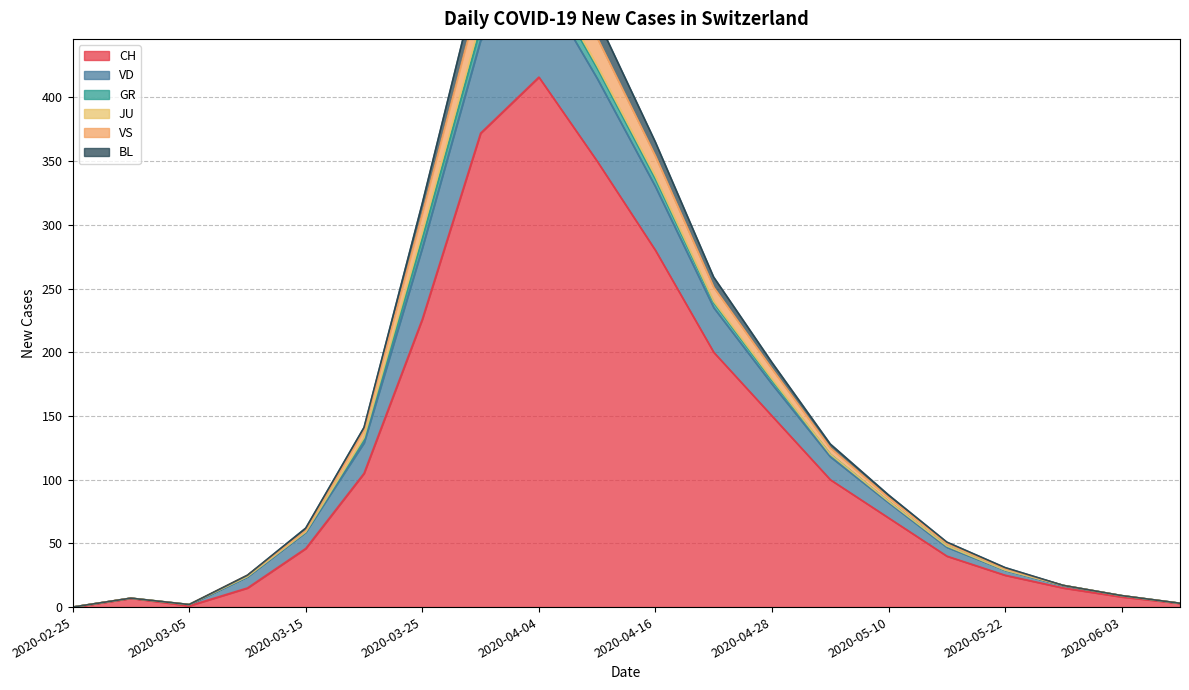

In BL, how many points are higher than both neighbors (excluding endpoints)?

2